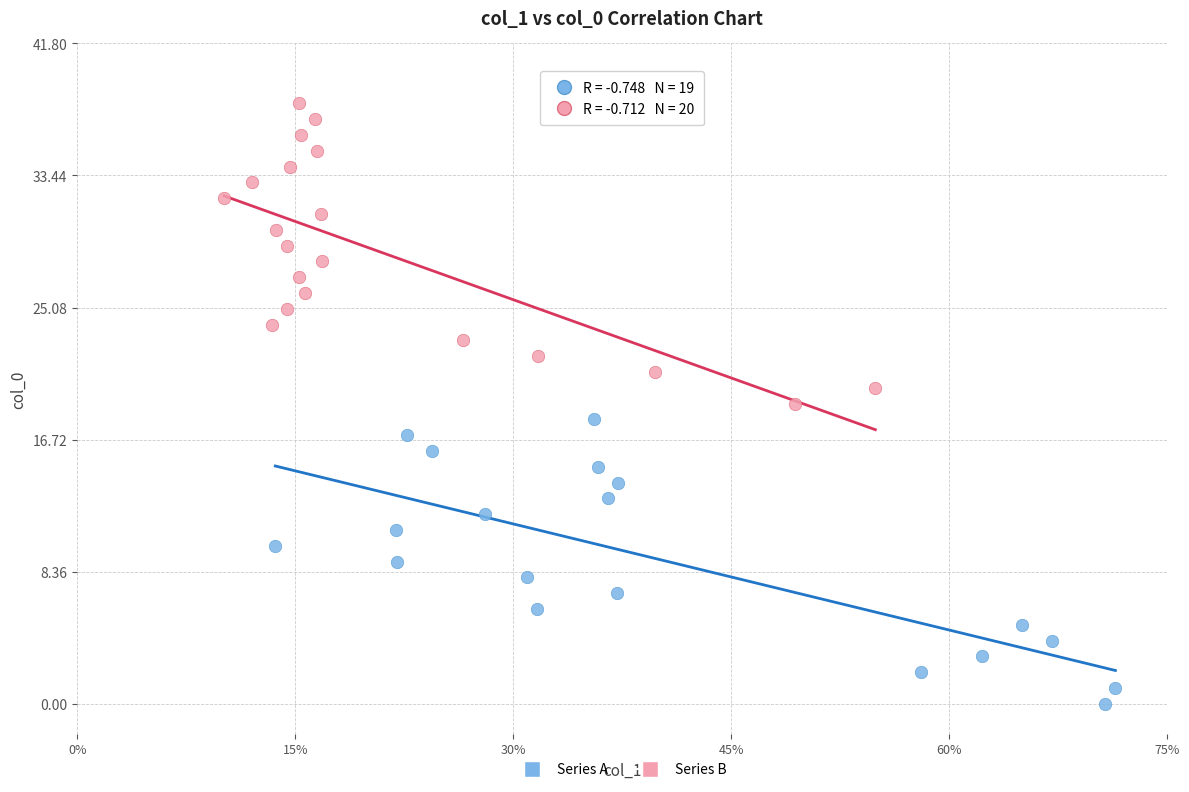

Which series contains the lowest Y value?

Series A